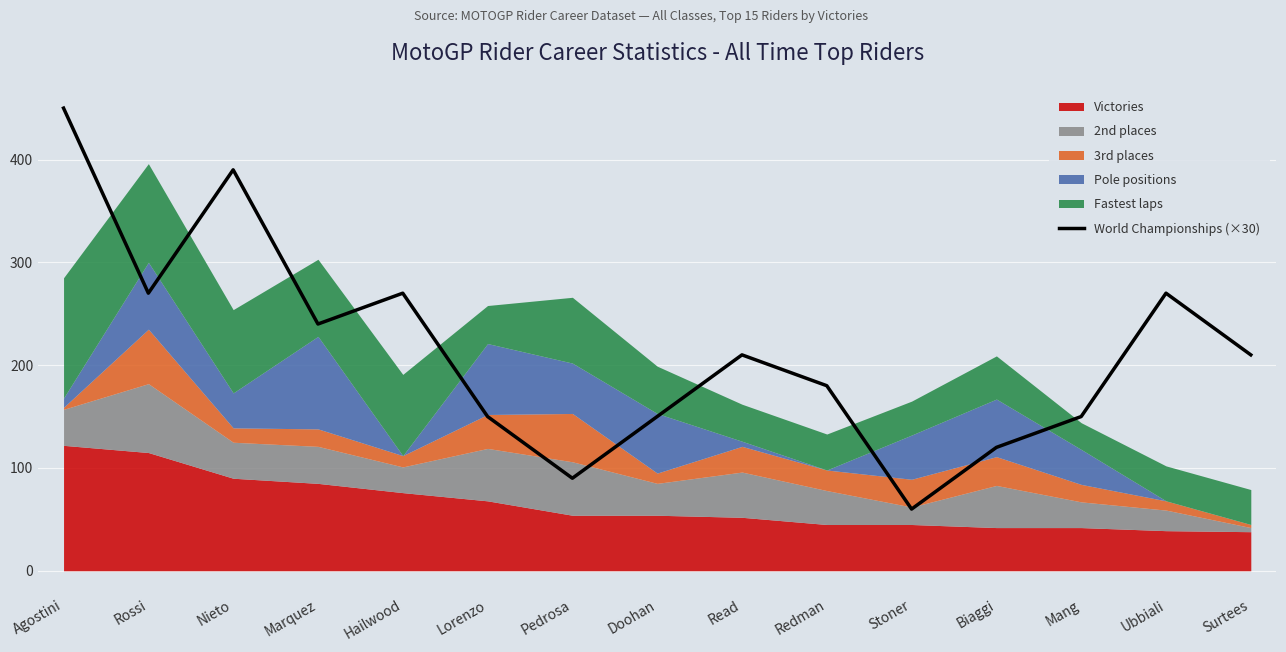

How many data points are above 210?

6